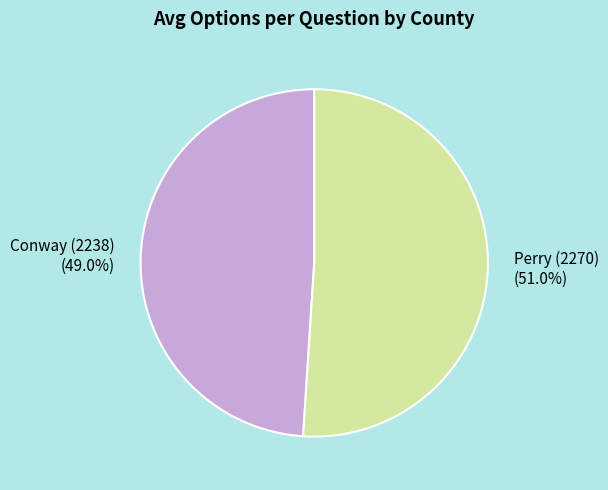

Combined, what portion of the pie is Conway (2238) and Perry (2270)?

100.0%